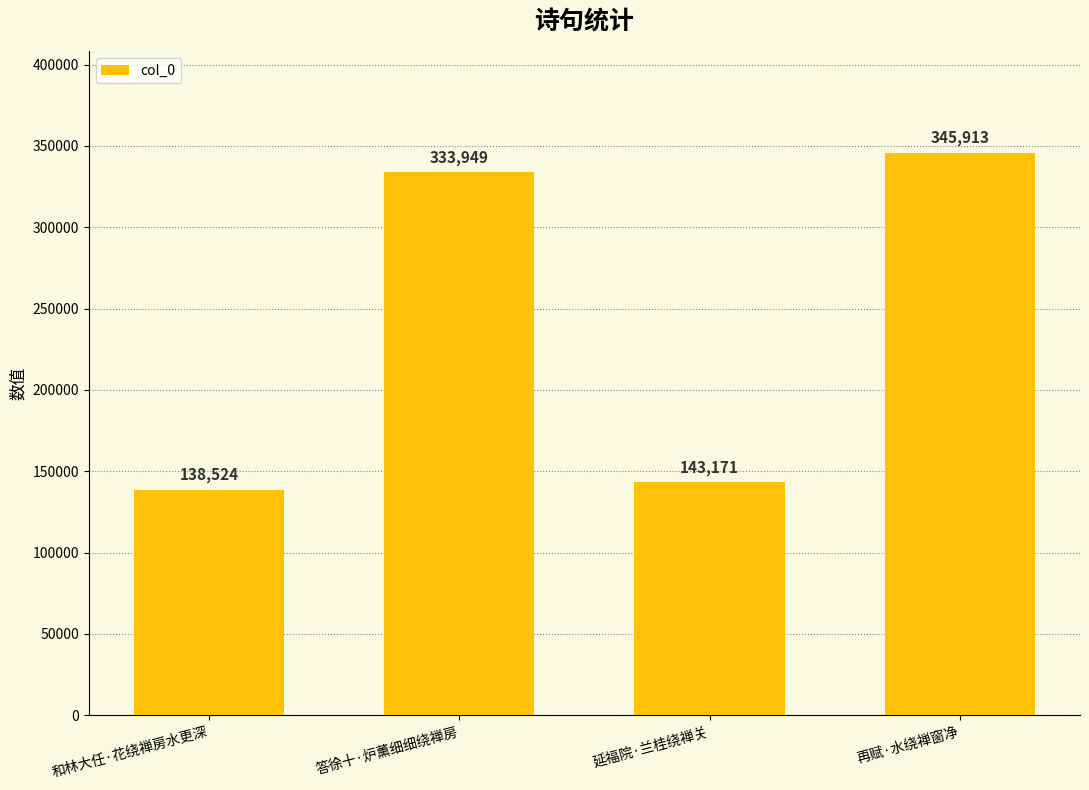

At which category does the chart reach its minimum across all series?

和林大任·花绕禅房水更深